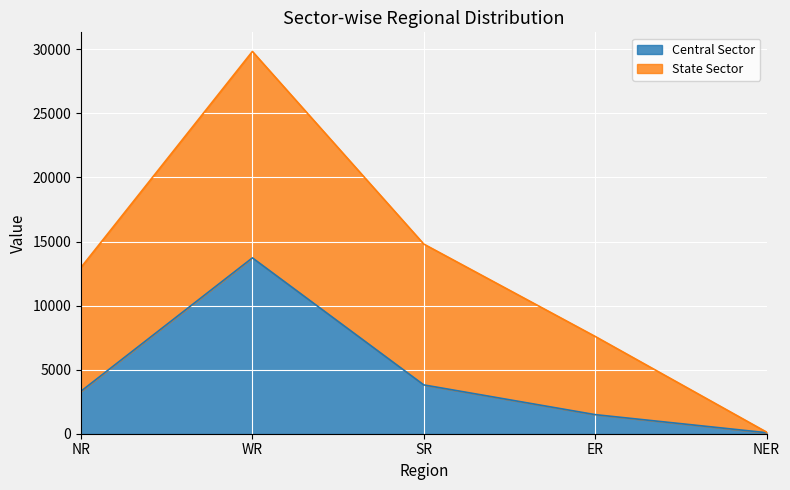

Approximately how many times larger is the value at NR compared to NER?

41.5